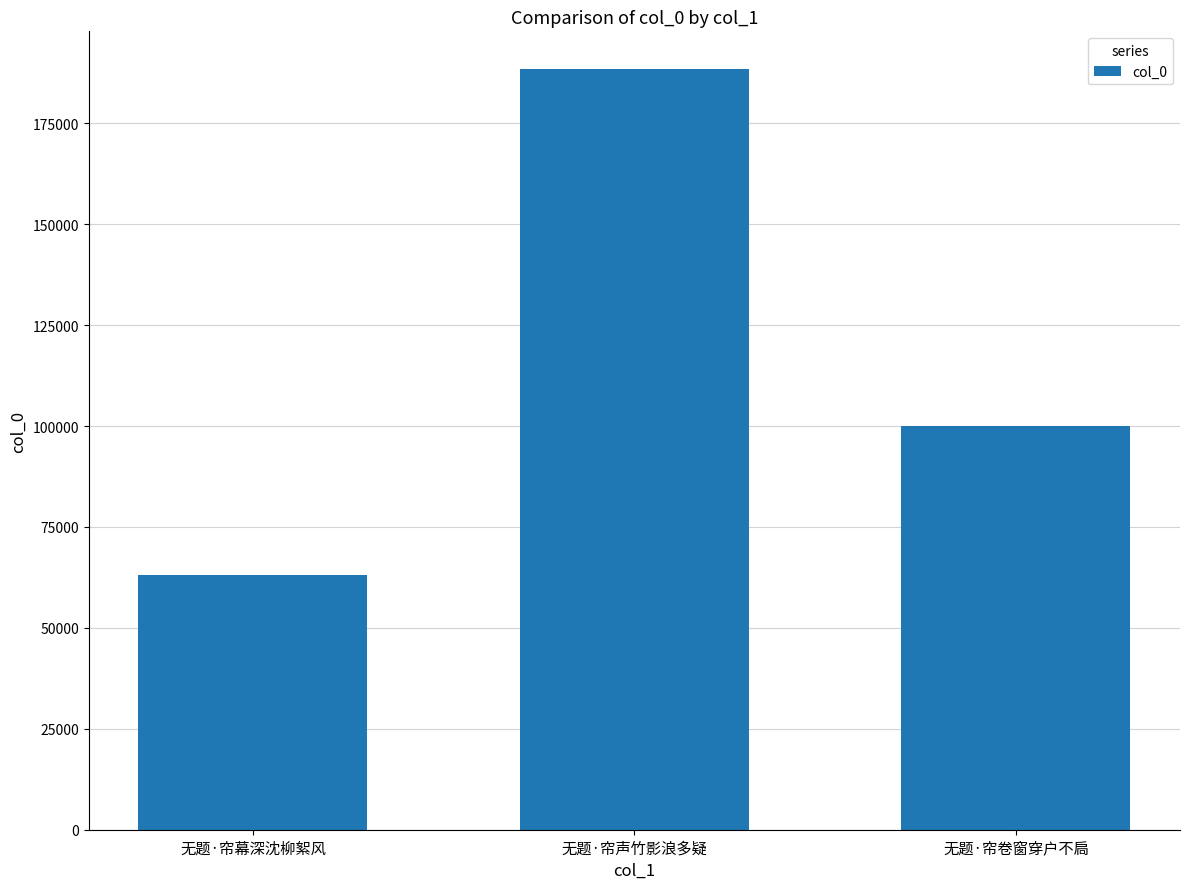

Which label corresponds to the smallest value in the chart?

无题·帘幕深沈柳絮风